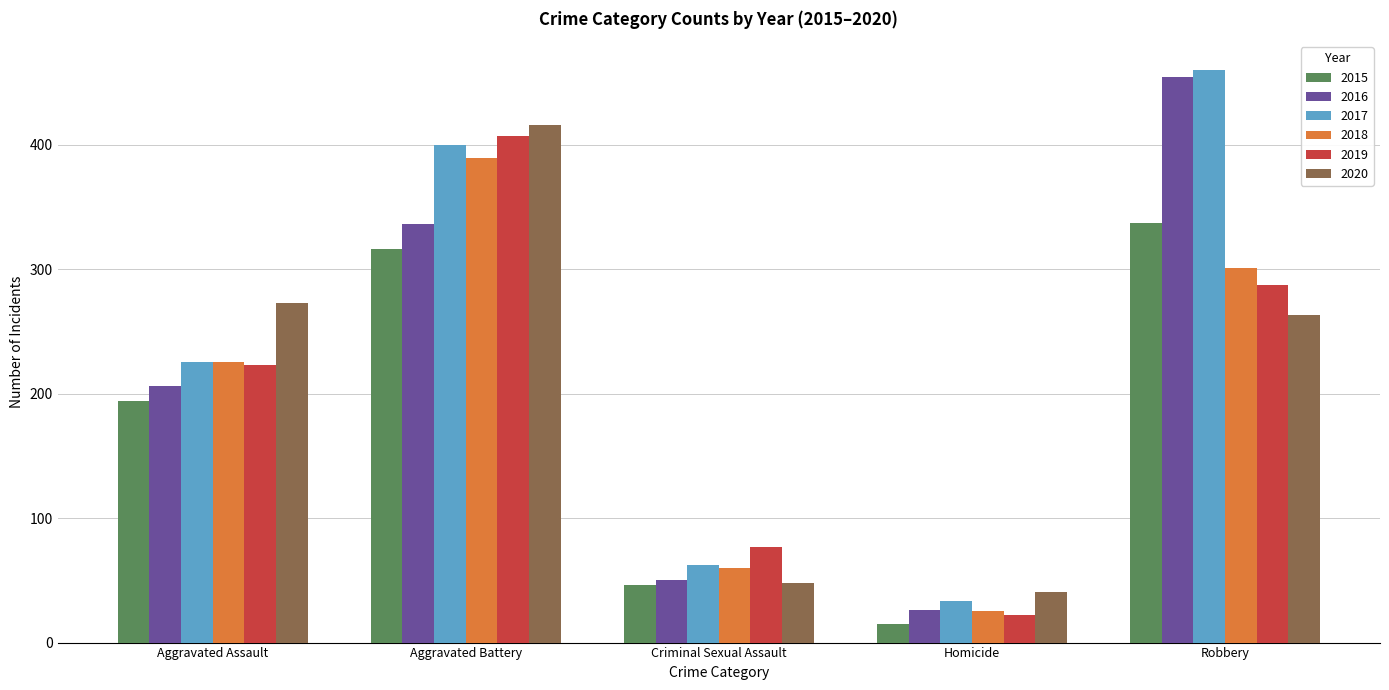

How many bars are there in each group?

6